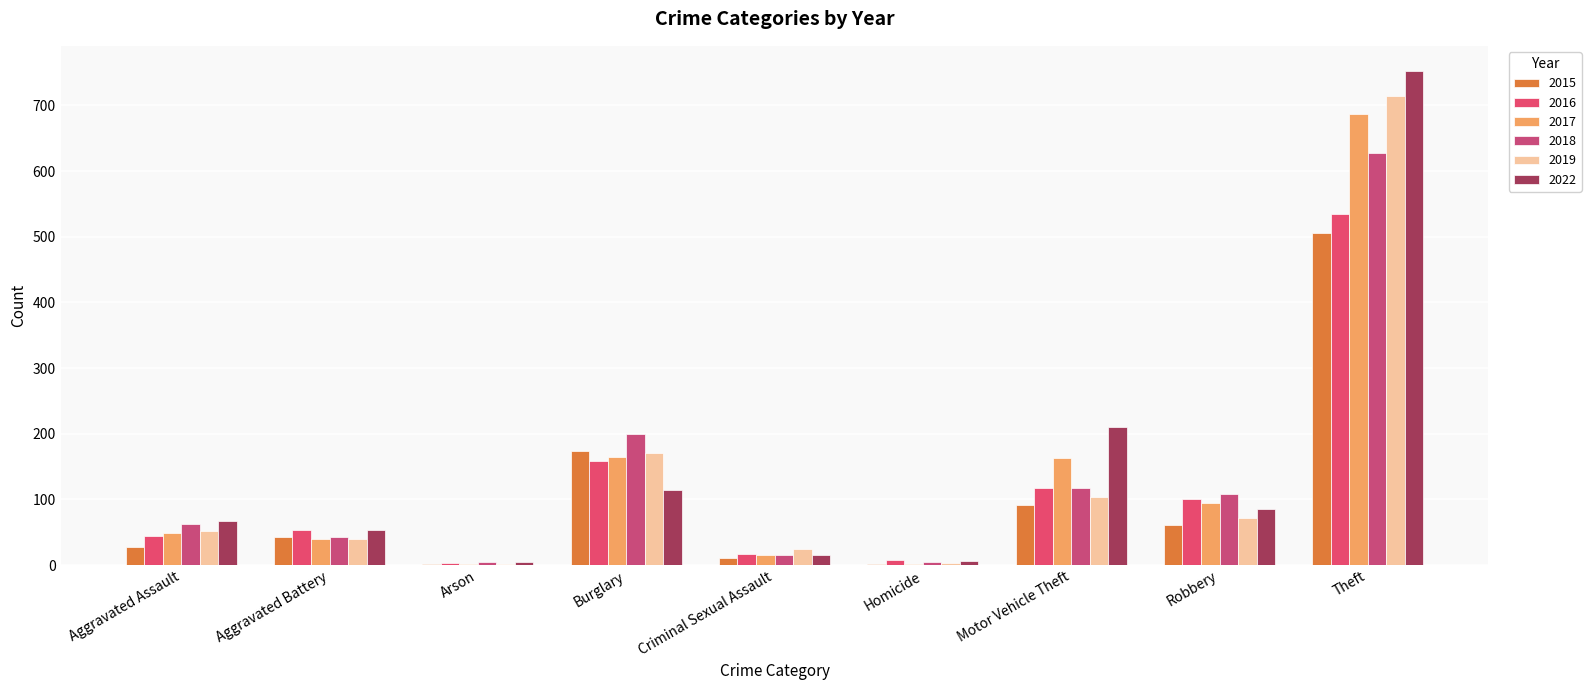

True or false: 2017 has a value of 1093 at Theft.

False